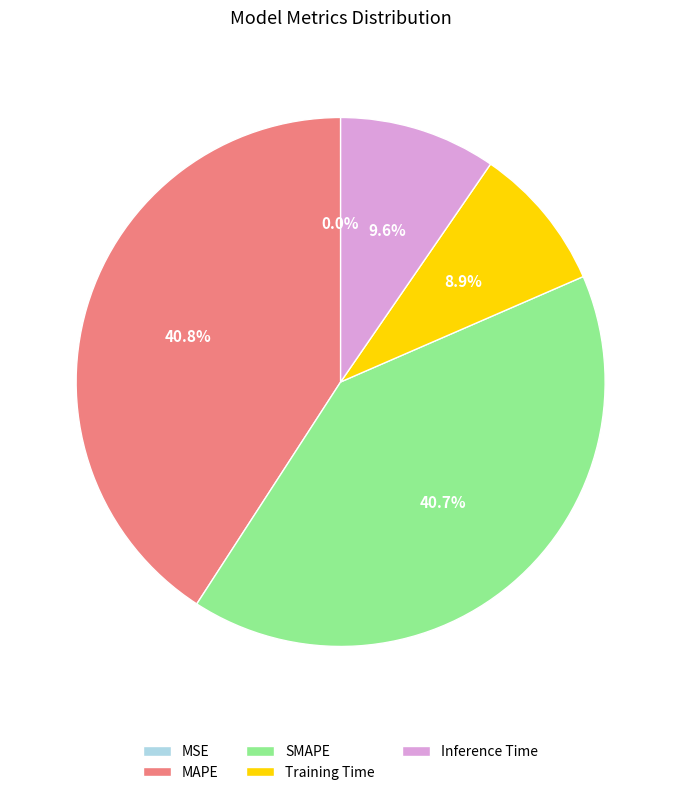

To the nearest percent, what is the average slice percentage?

20%